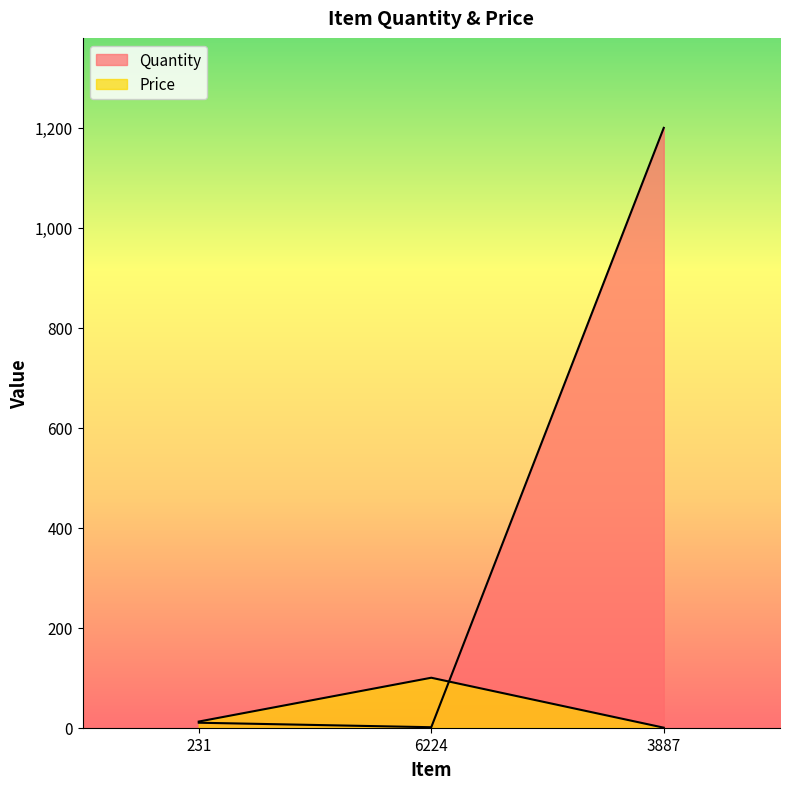

What is the sum of all Price values?

112.4